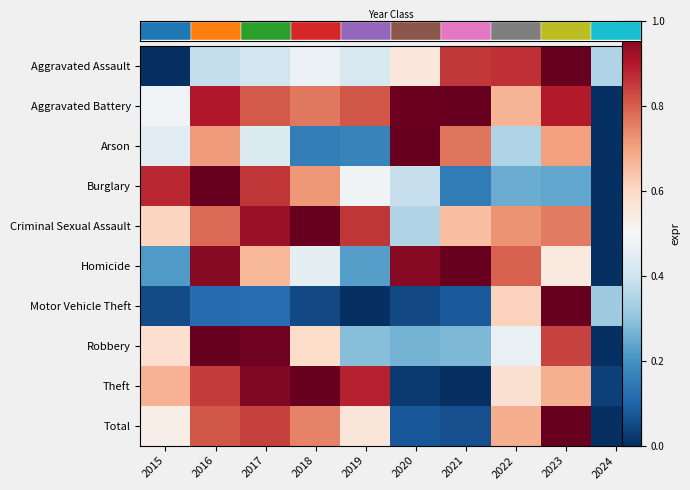

The value of Robbery at 2023 is 0.8. True or false?

True